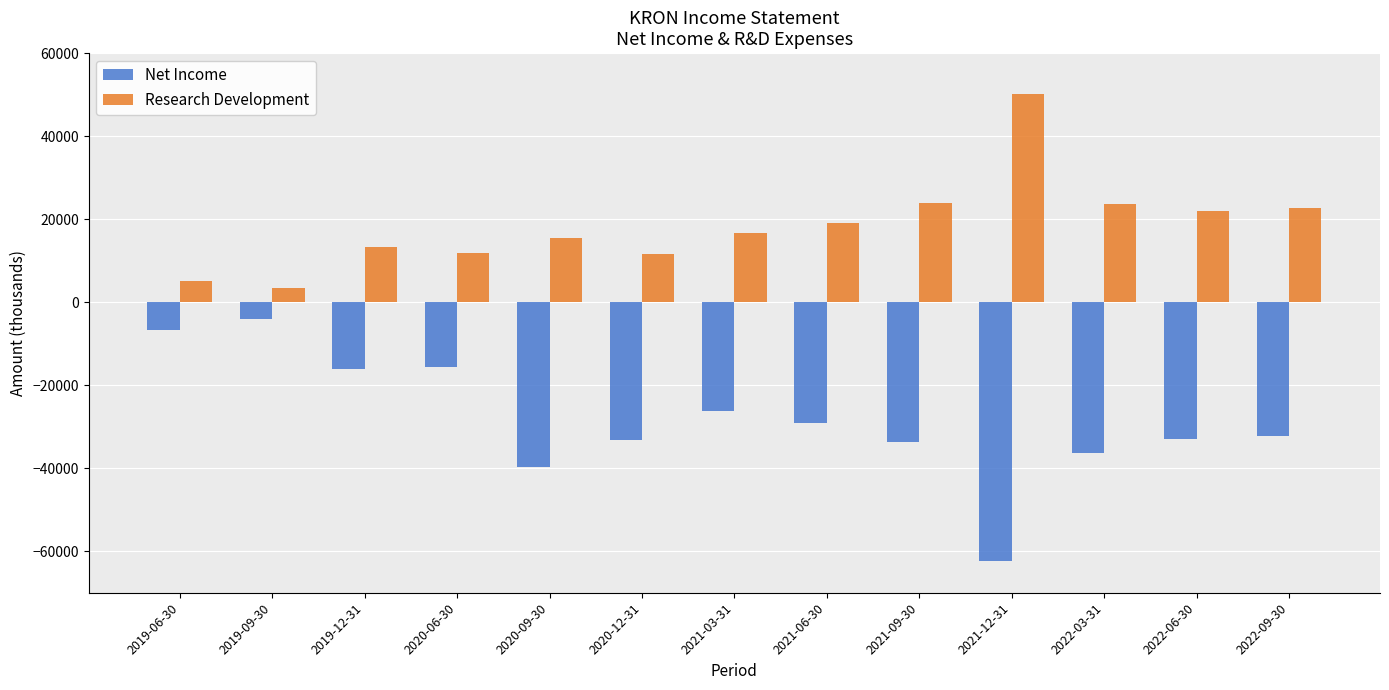

Where is Research Development nearest to the value 26800?

2021-09-30